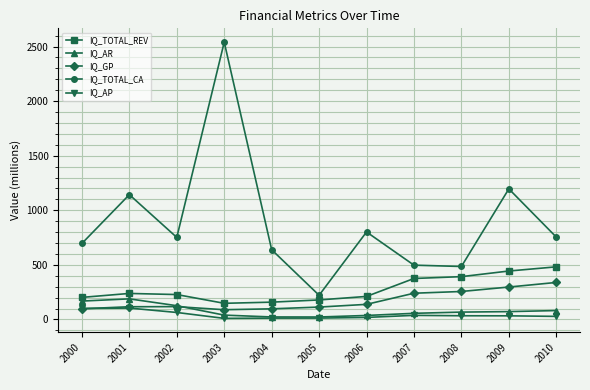

What is the greatest value displayed?

2540.2